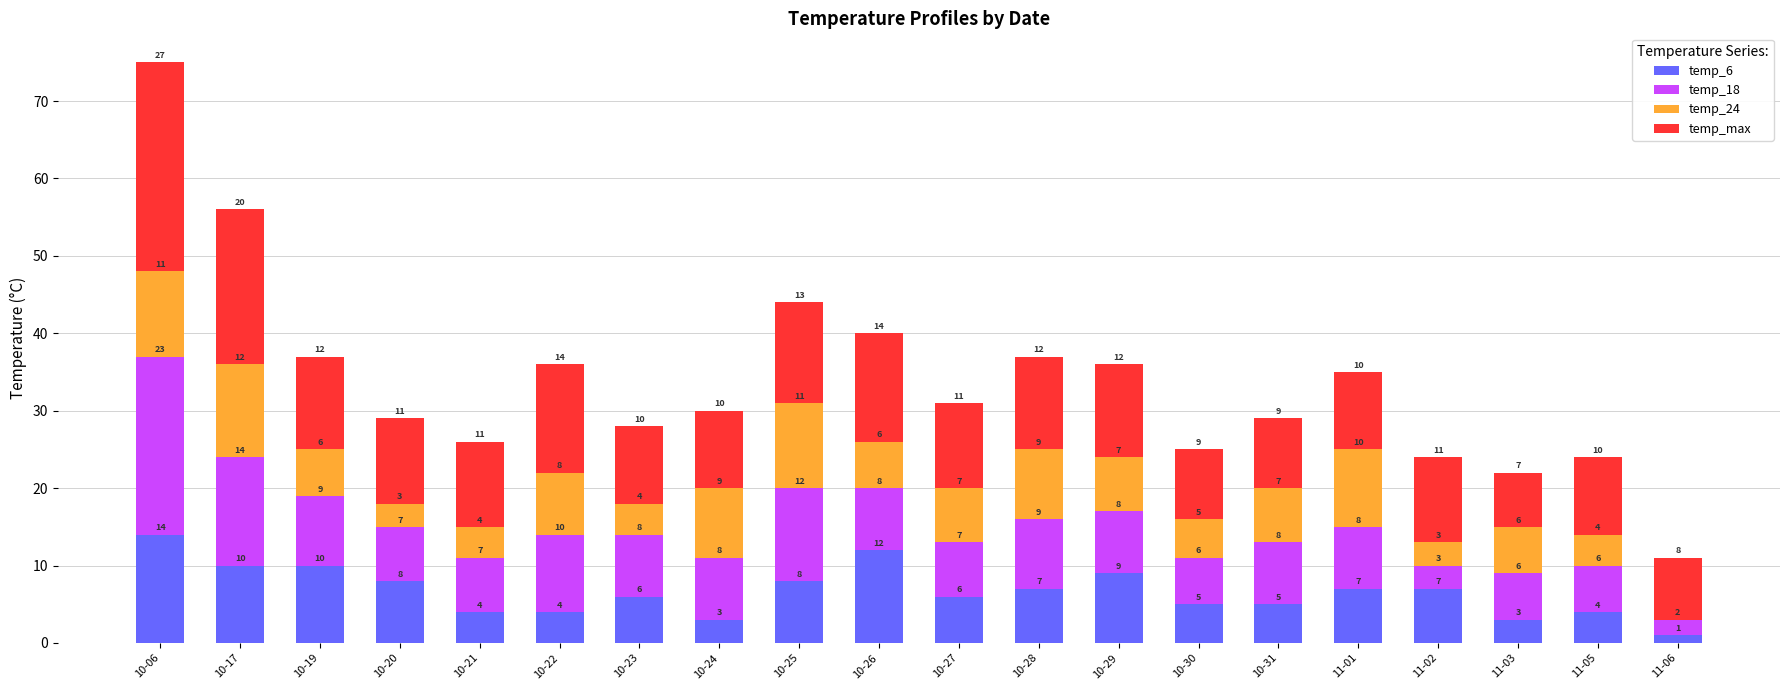

Reading left to right, what are the values for temp_6?

10-06=14	10-17=10	10-19=10	10-20=8	10-21=4	10-22=4	10-23=6	10-24=3	10-25=8	10-26=12	10-27=6	10-28=7	10-29=9	10-30=5	10-31=5	11-01=7	11-02=7	11-03=3	11-05=4	11-06=1